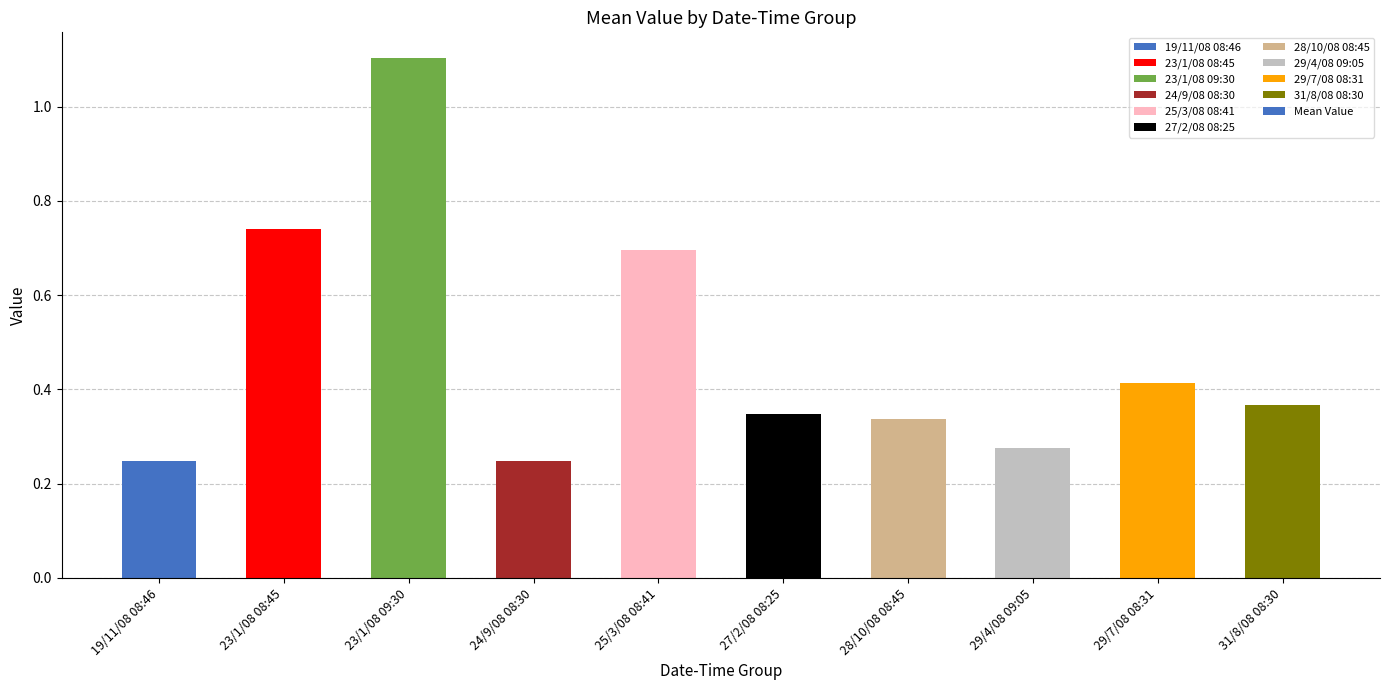

What is the difference between the second highest and second lowest values?

0.5